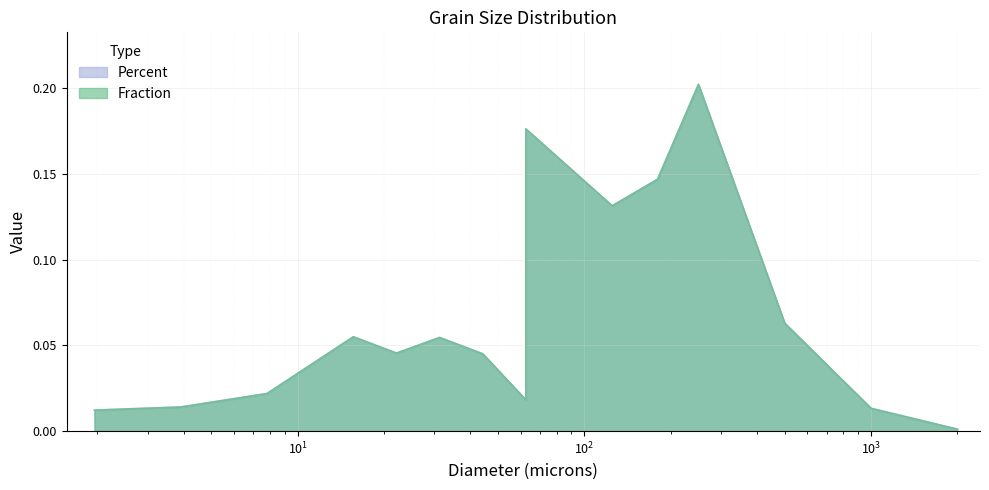

What is the total value across all series at 15.625?

0.1